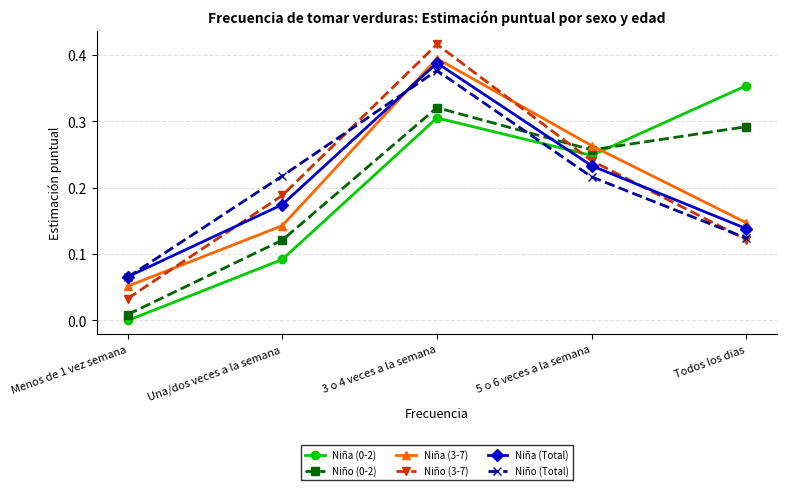

The Niño (3-7) series shows 0.1 at Una/dos veces a la semana. True or false?

False